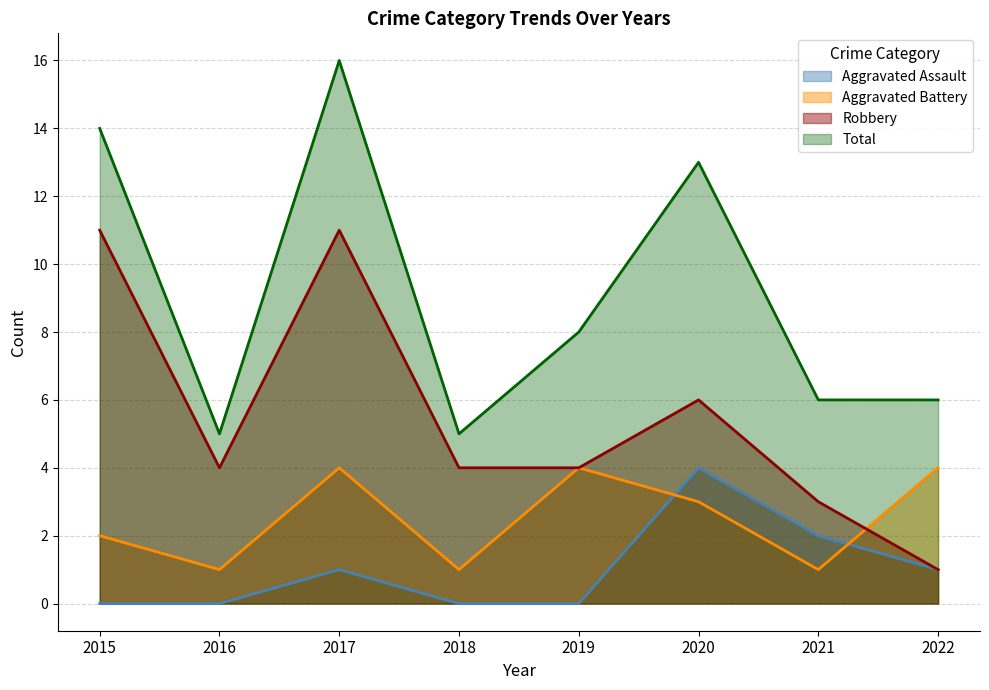

After their last crossing, which series has the higher values: Robbery or Aggravated Battery?

Aggravated Battery